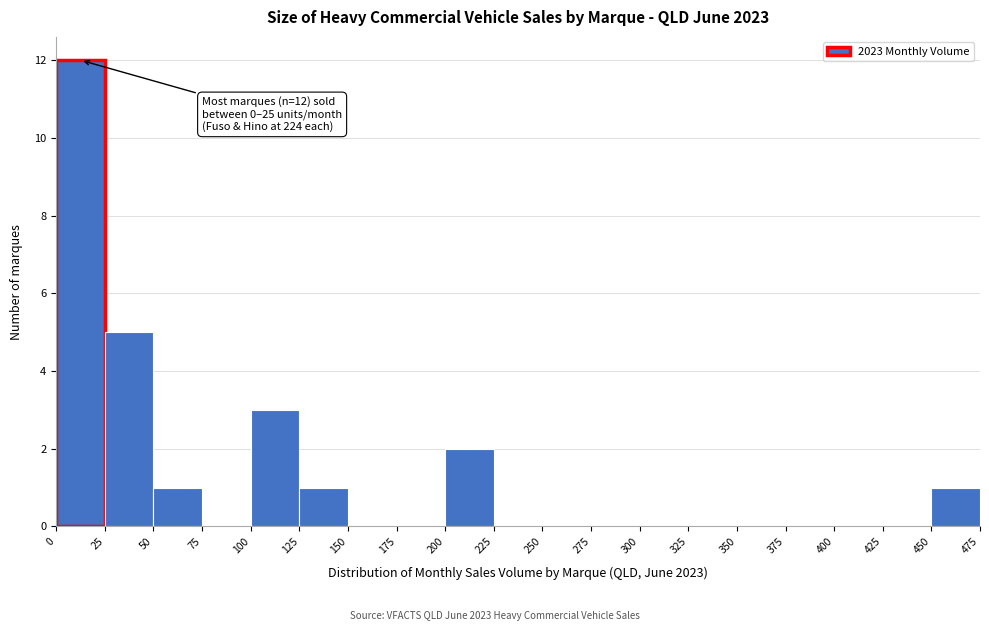

Over which range of the x-axis is the bar tallest?

0 to 25